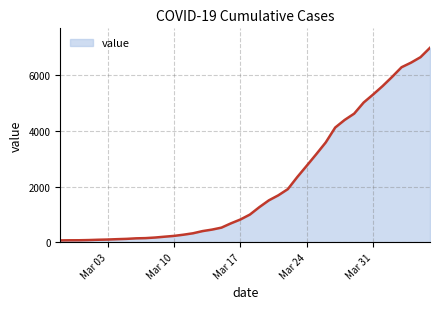

How many distinct data groups are displayed?

1